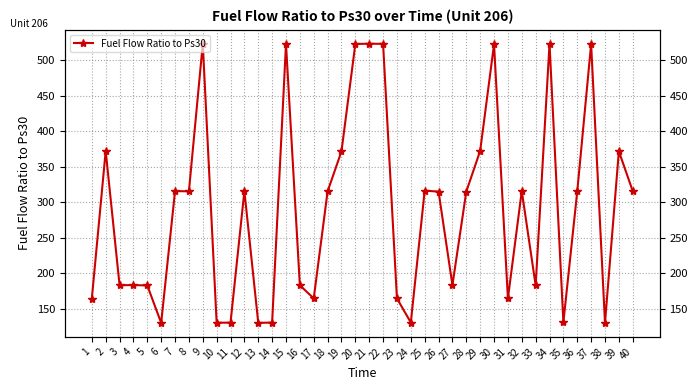

At which category does the chart reach its minimum across all series?

6